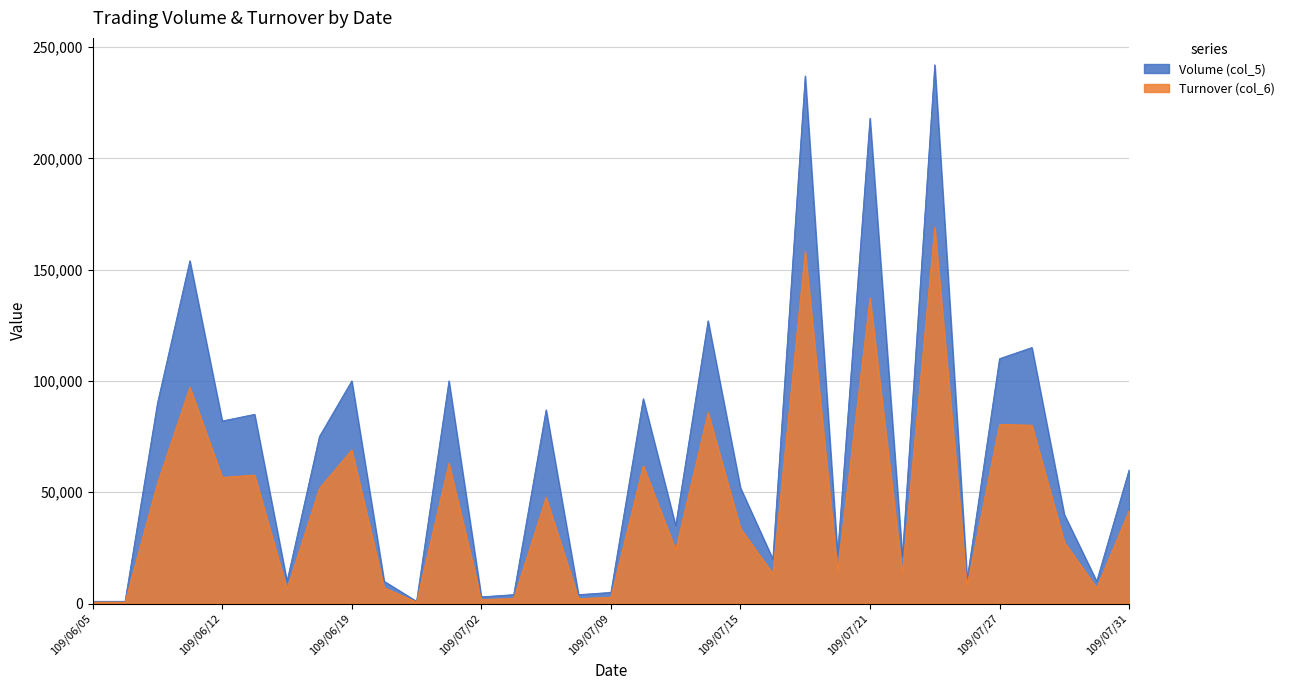

The Turnover (col_6) series shows 222667 at 109/07/21. True or false?

False